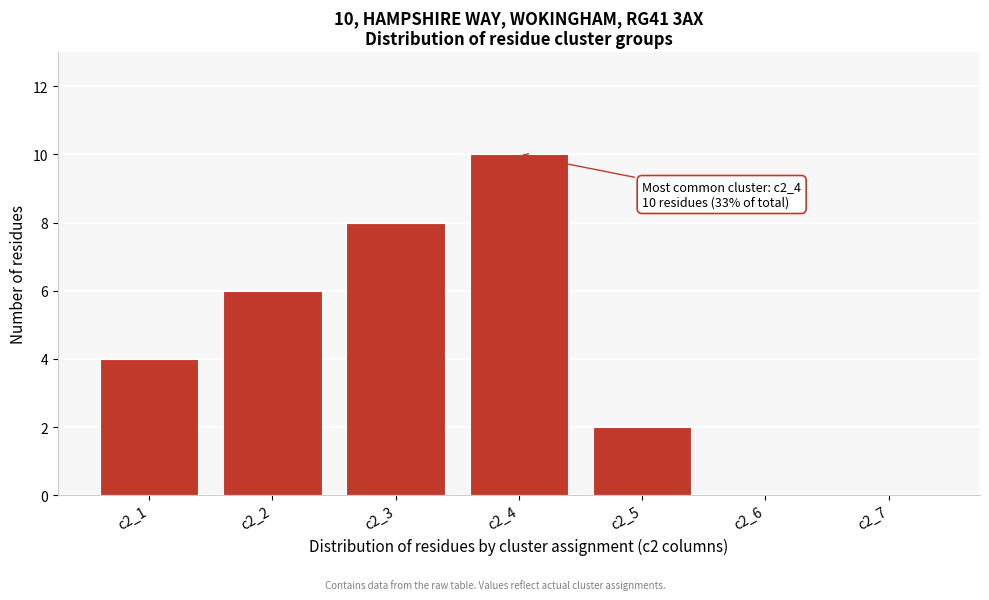

Reading right to left, extract all data points from this chart.

c2_7=0	c2_6=0	c2_5=2	c2_4=10	c2_3=8	c2_2=6	c2_1=4